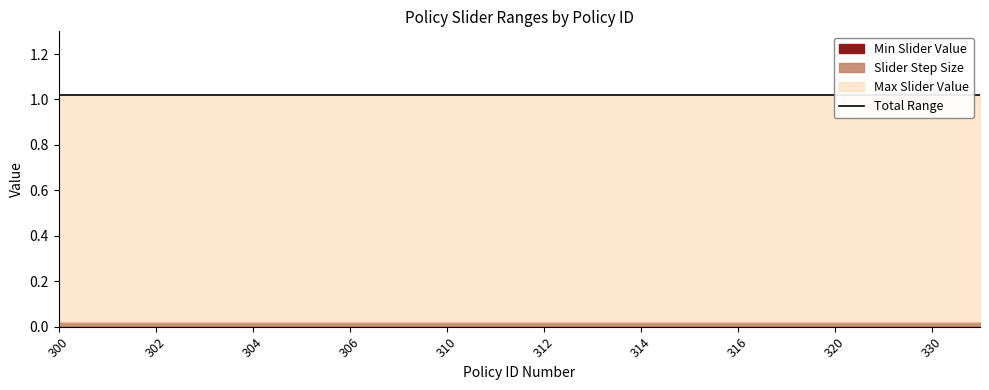

True or false: Slider Step Size has more than 2 points higher than both neighbors.

False